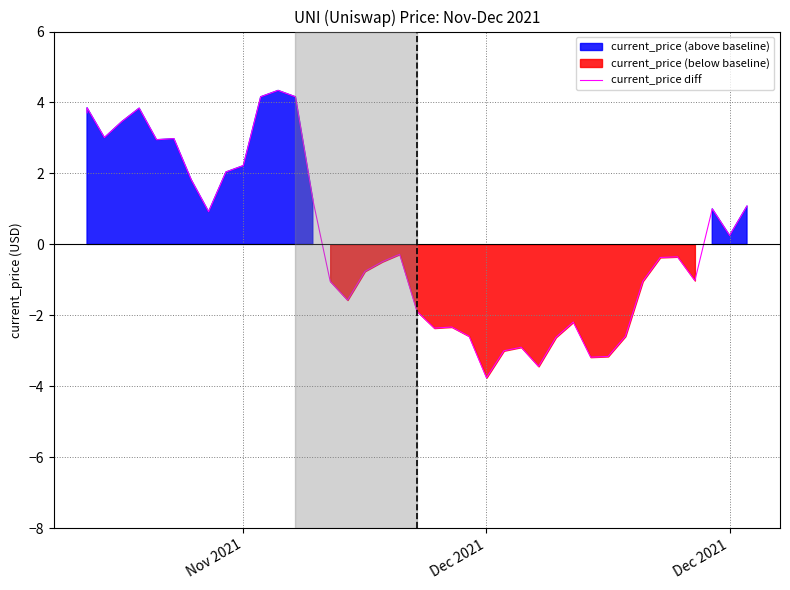

True or false: there are more than 1 points higher than both neighbors.

True